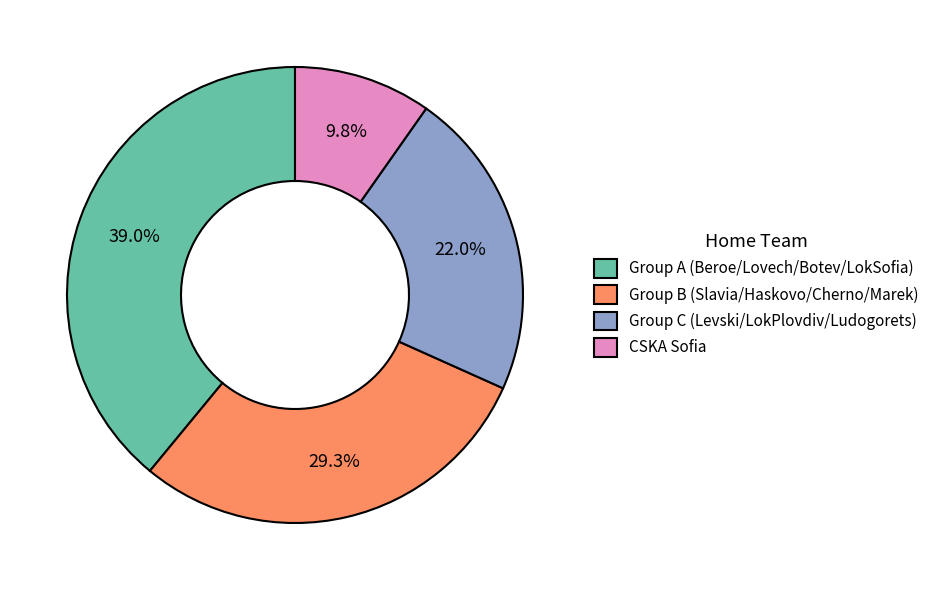

Does any single category account for the majority?

No